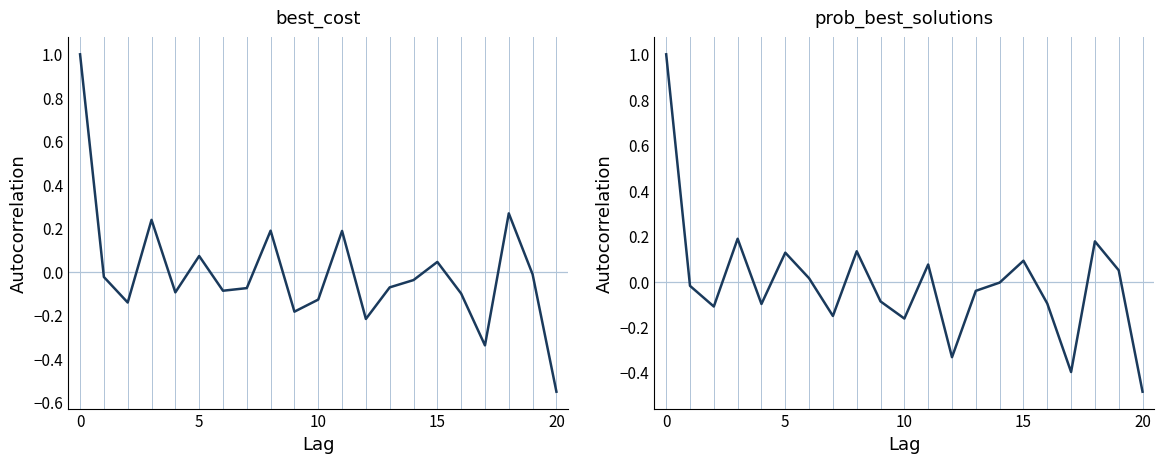

Where is prob_best_solutions nearest to the value 0?

14